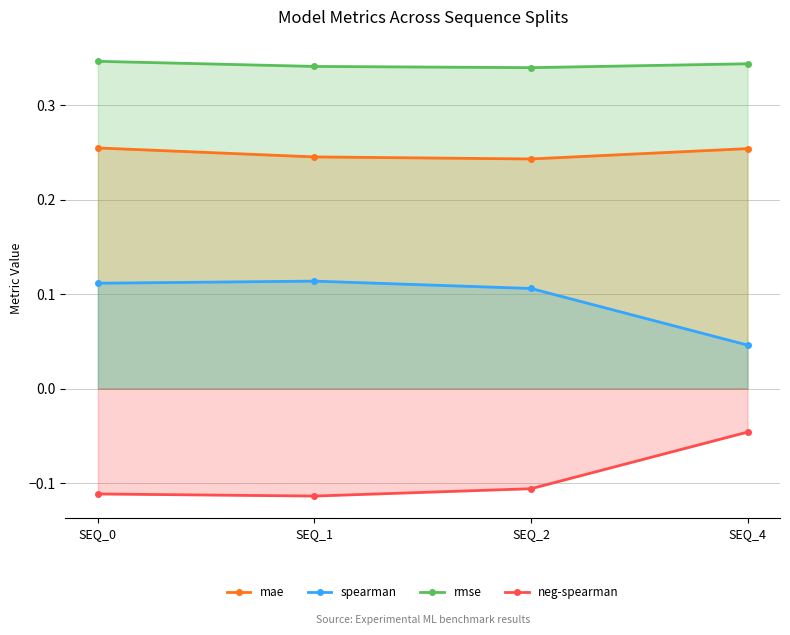

Rank the series by their maximum value, from highest to lowest.

rmse, mae, spearman, neg-spearman